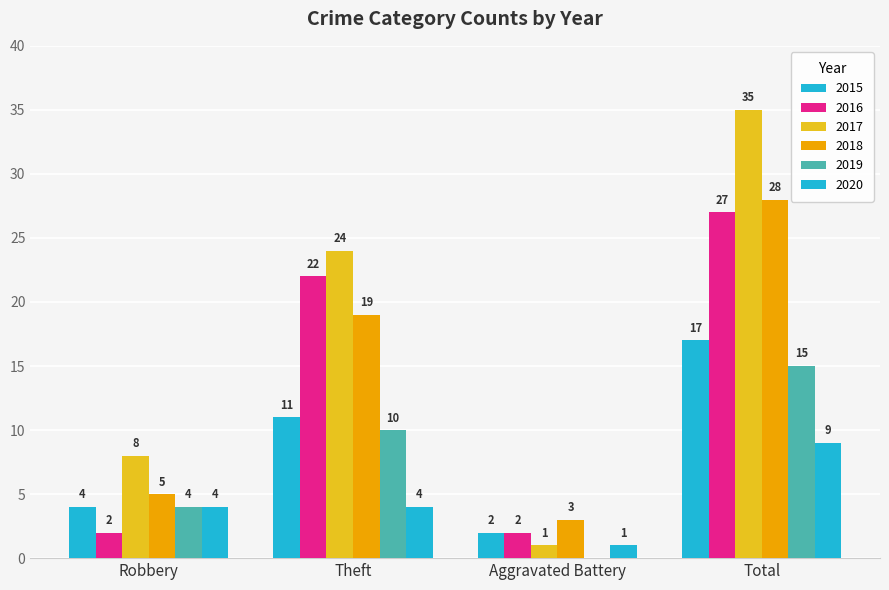

At which category is the sum across all series the highest?

Total